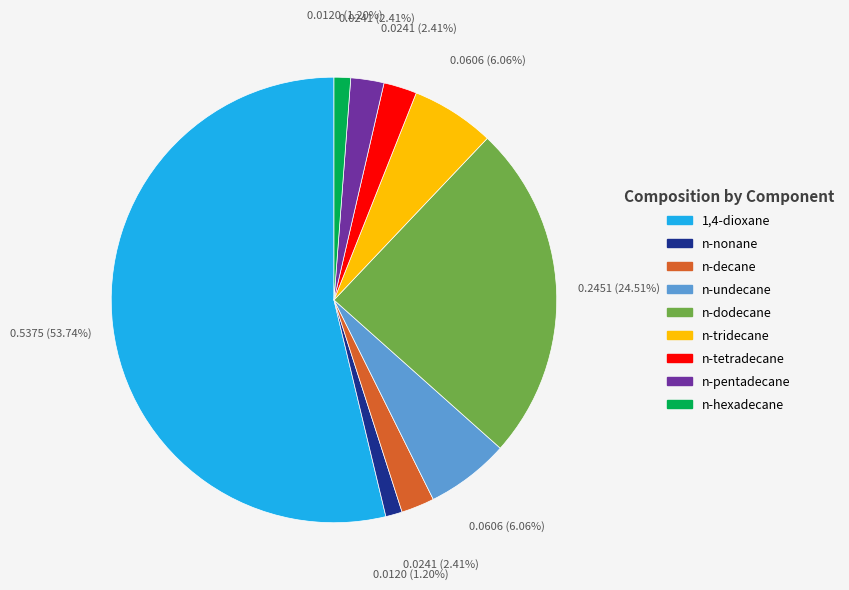

How many slices are in this pie chart?

9